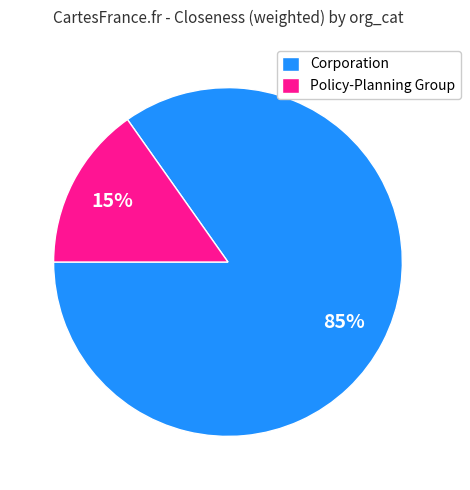

Rank the categories by value from highest to lowest.

Corporation, Policy-Planning Group